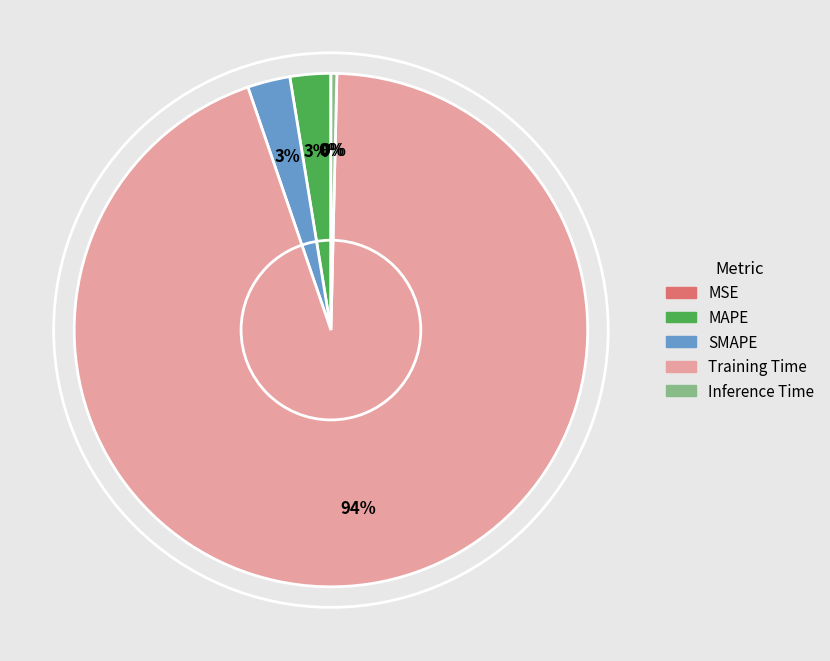

True or false: SMAPE accounts for 3% of the total.

True